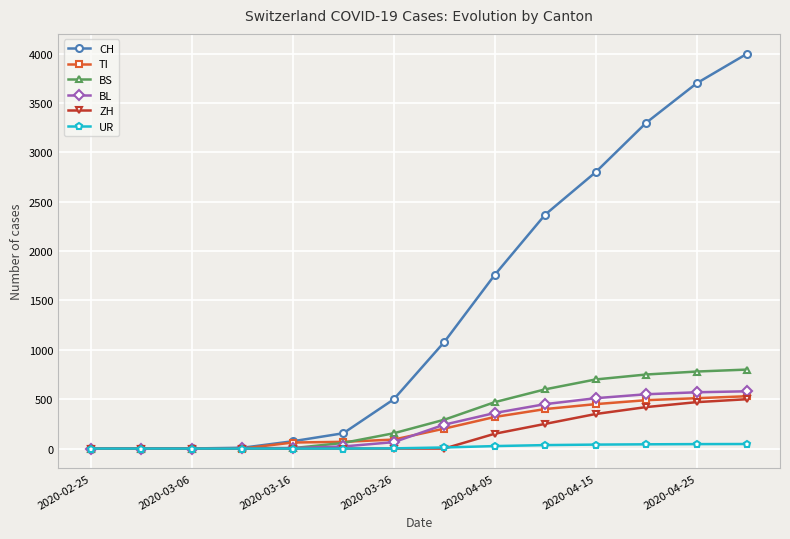

Which series has the largest total across all categories?

CH